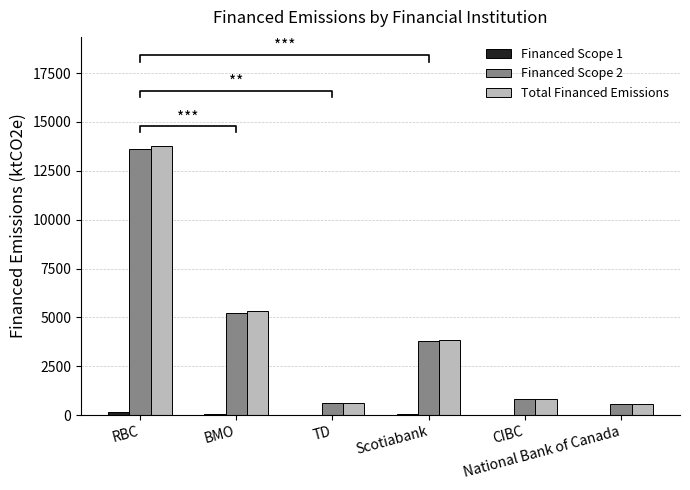

At which category is the sum across all series the highest?

RBC